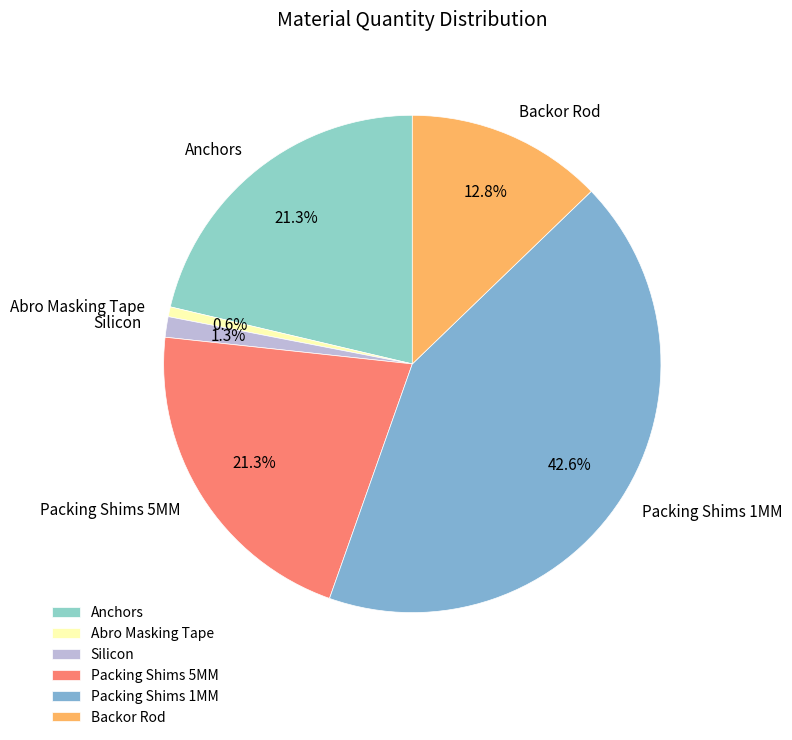

Which has a higher value, Anchors or Packing Shims 1MM?

Packing Shims 1MM